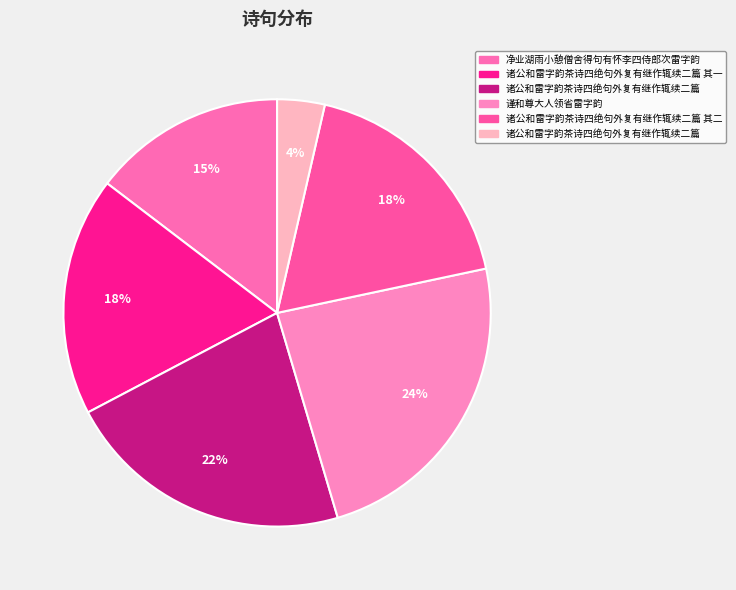

How many segments does this pie chart have?

6